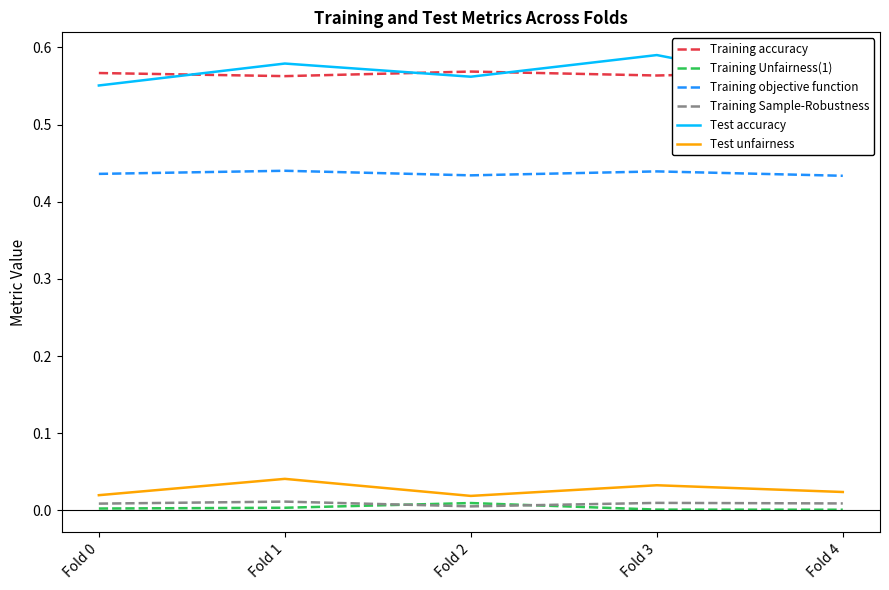

True or false: Training objective function has a value of 0.2 at Fold 2.

False